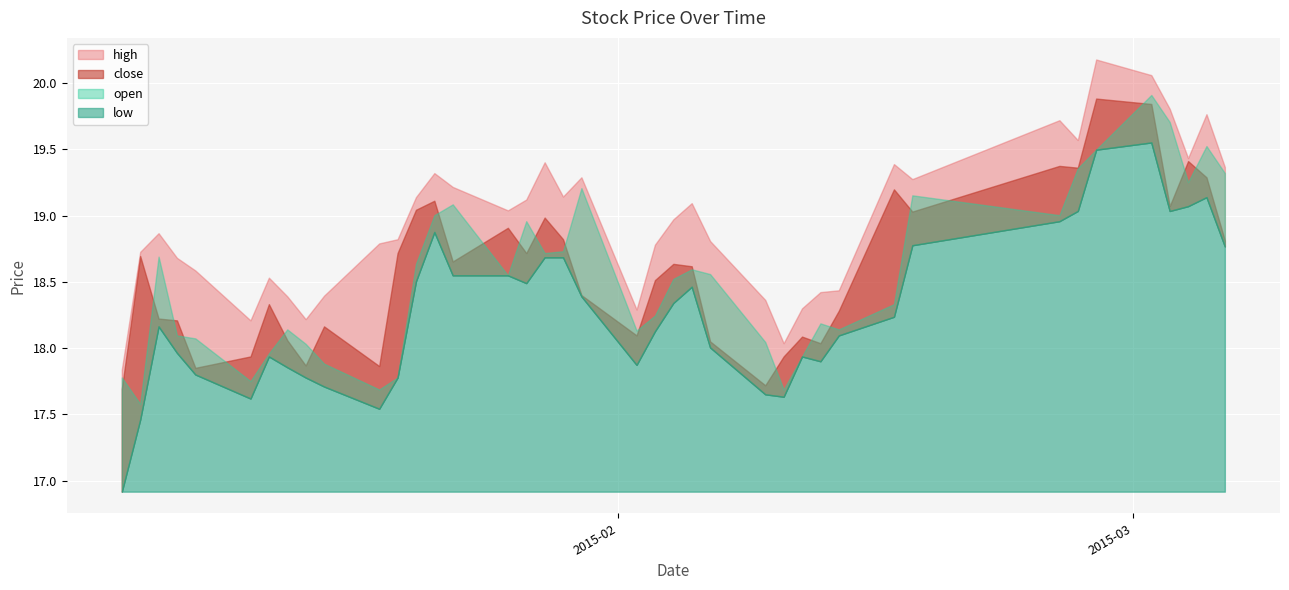

What is the difference between the maximum and second lowest values in the close series?

2.2